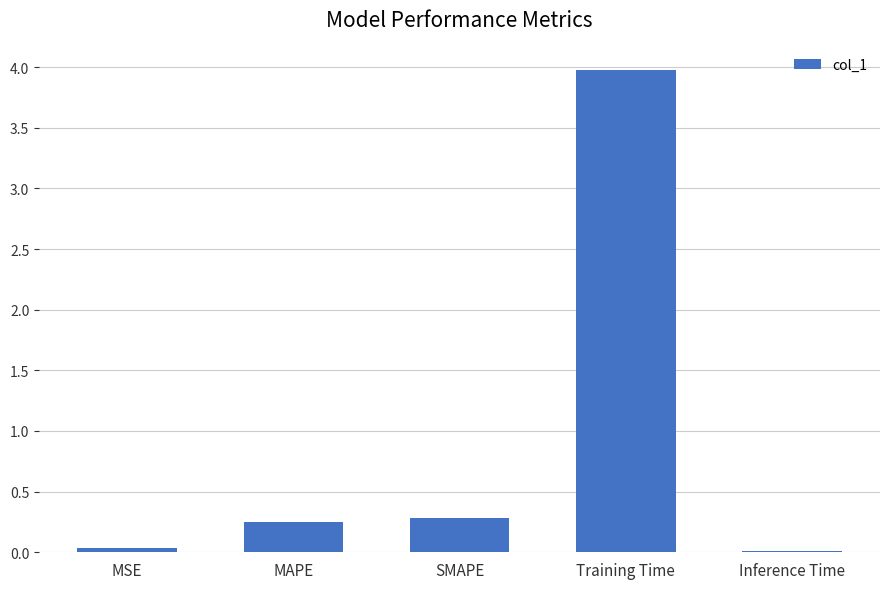

The chart shows a value of 0.0 at MSE. True or false?

False